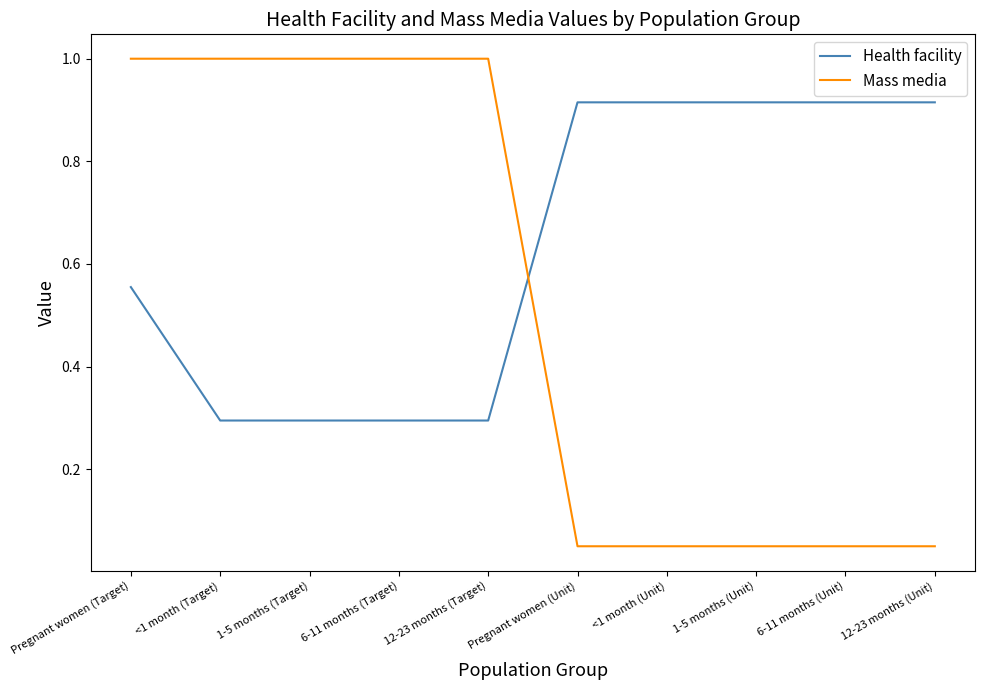

What is the approximate value of Mass media at 12-23 months (Target)?

1.0